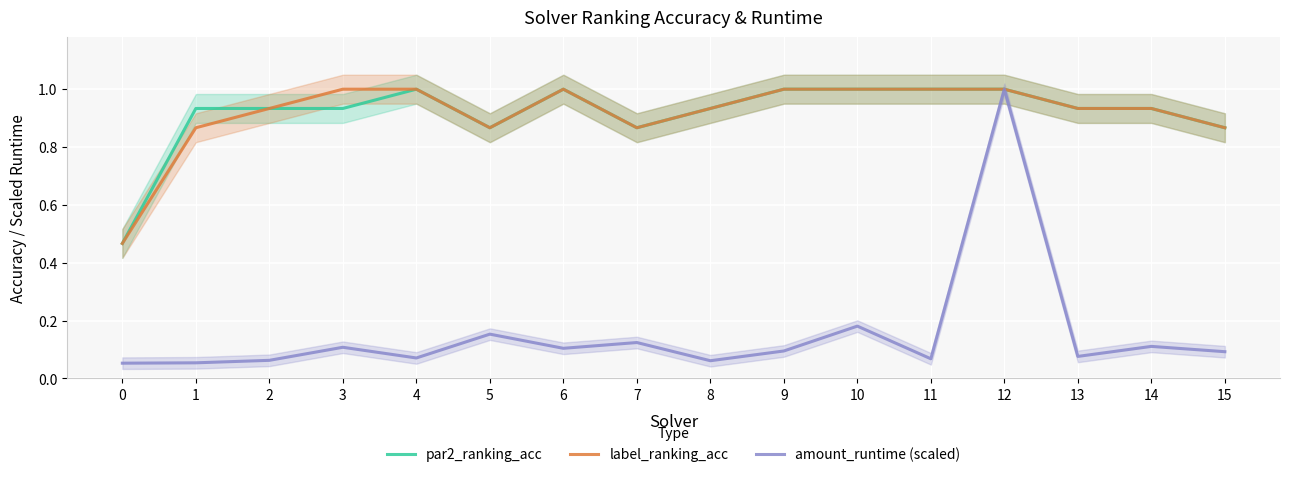

Reading left to right, what are all the values shown in this chart?

par2_ranking_acc: 0.5	0.9	0.9	0.9	1.0	0.9	1.0	0.9	0.9	1.0	1.0	1.0	1.0	0.9	0.9	0.9
label_ranking_acc: 0.5	0.9	0.9	1.0	1.0	0.9	1.0	0.9	0.9	1.0	1.0	1.0	1.0	0.9	0.9	0.9
amount_runtime (scaled): 0.1	0.1	0.1	0.1	0.1	0.2	0.1	0.1	0.1	0.1	0.2	0.1	1.0	0.1	0.1	0.1